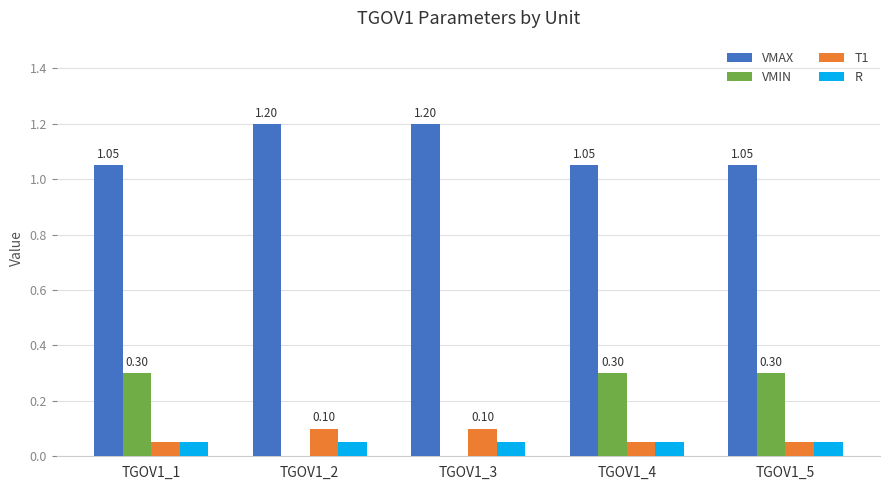

How many distinct data groups are displayed?

4